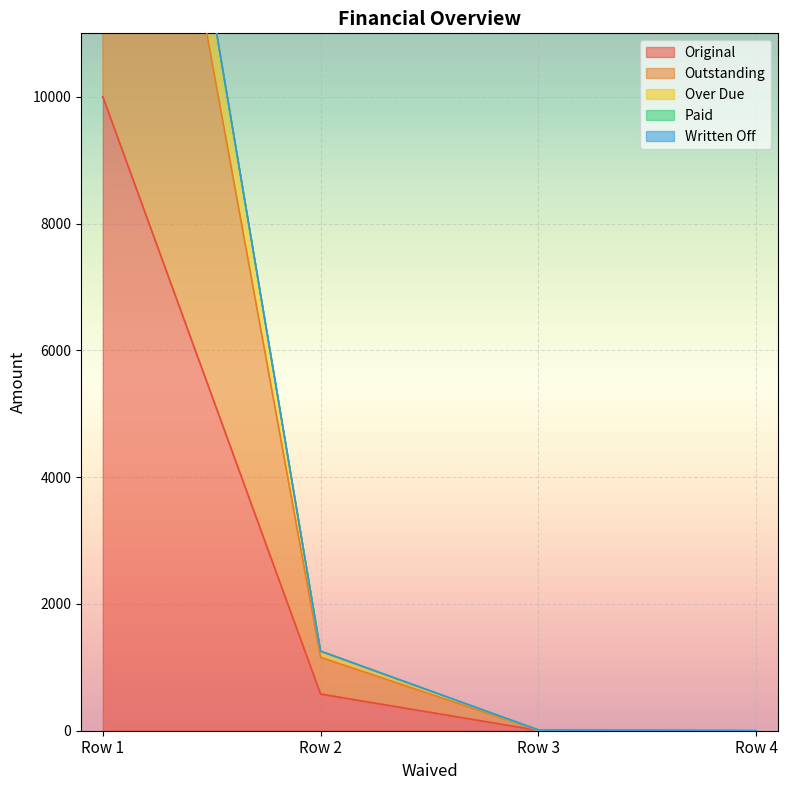

What is the difference between the maximum and minimum values in the Outstanding series?

21678.5